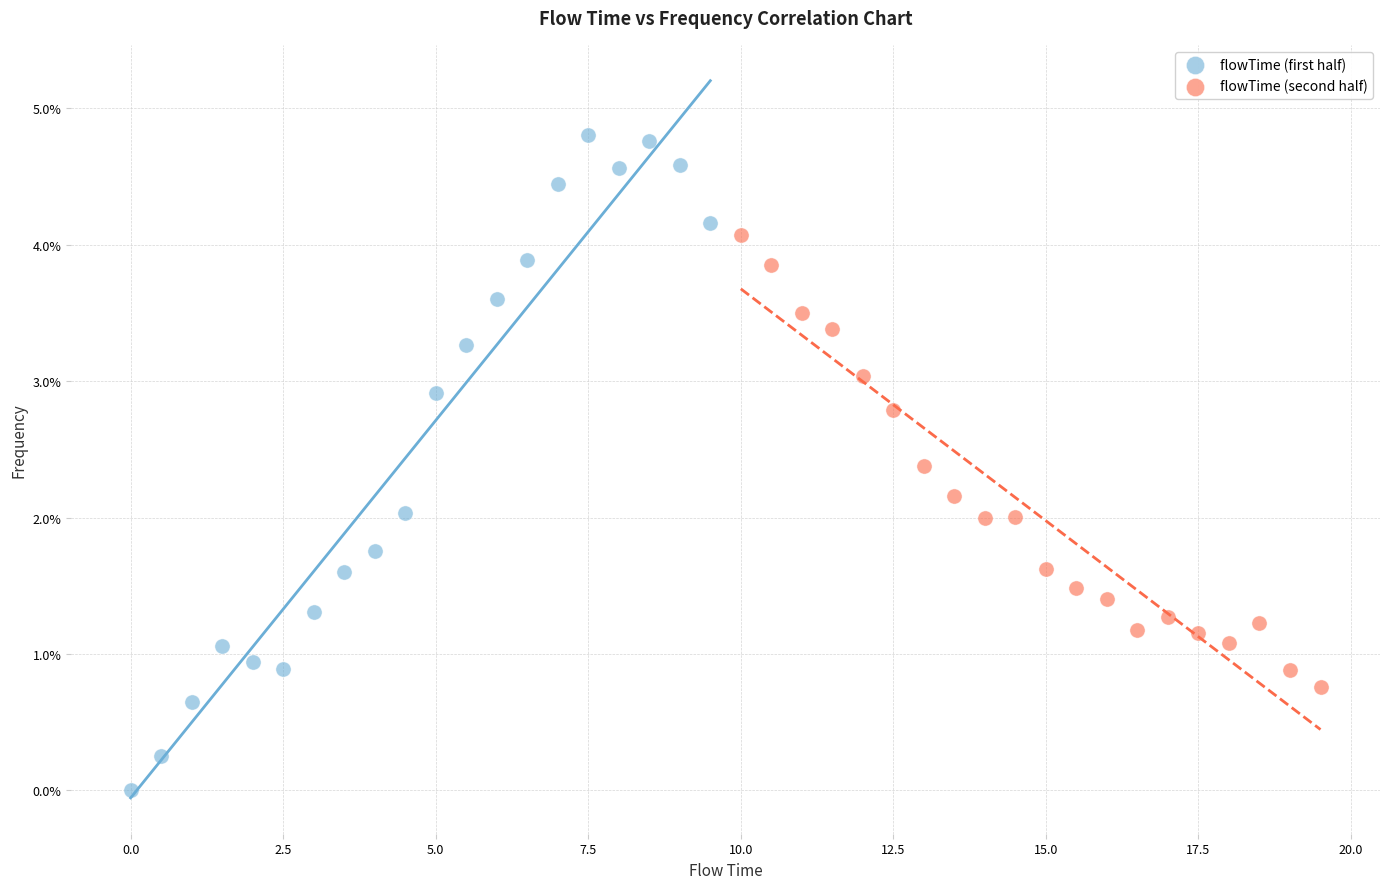

What are all the series names shown in the legend?

flowTime (first half), flowTime (second half)